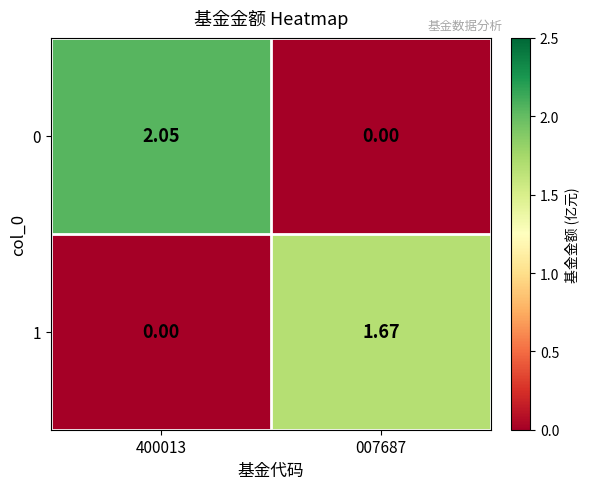

How many categories are shown in the chart?

2